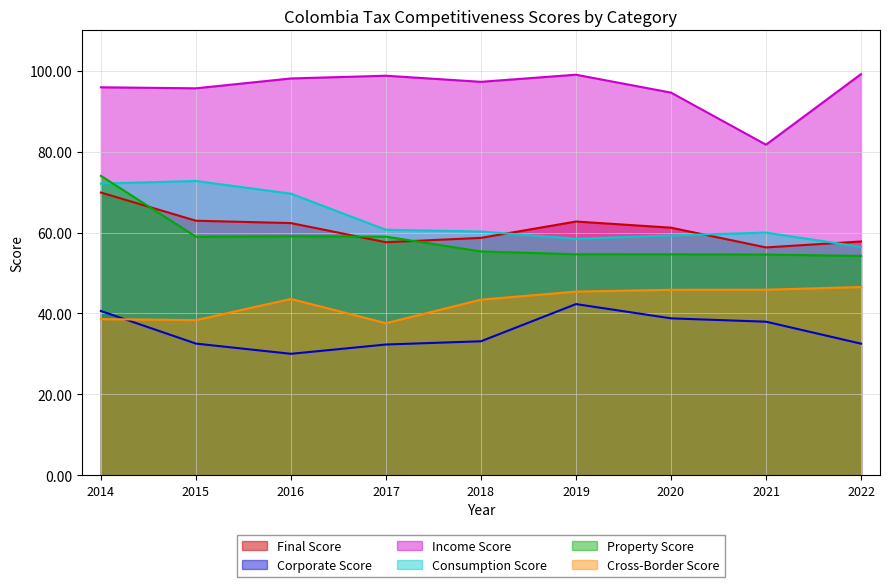

Rank the categories by Final Score value from highest to lowest.

2014, 2015, 2019, 2016, 2020, 2018, 2022, 2017, 2021